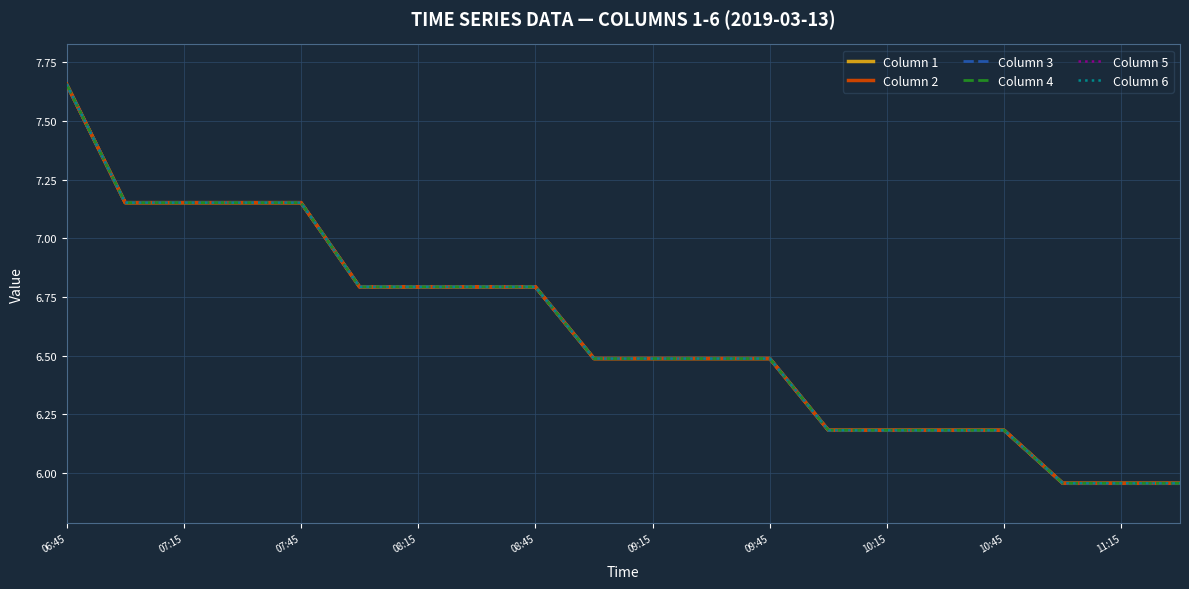

What is the difference between the second highest and second lowest values in the Column 3 series?

1.2